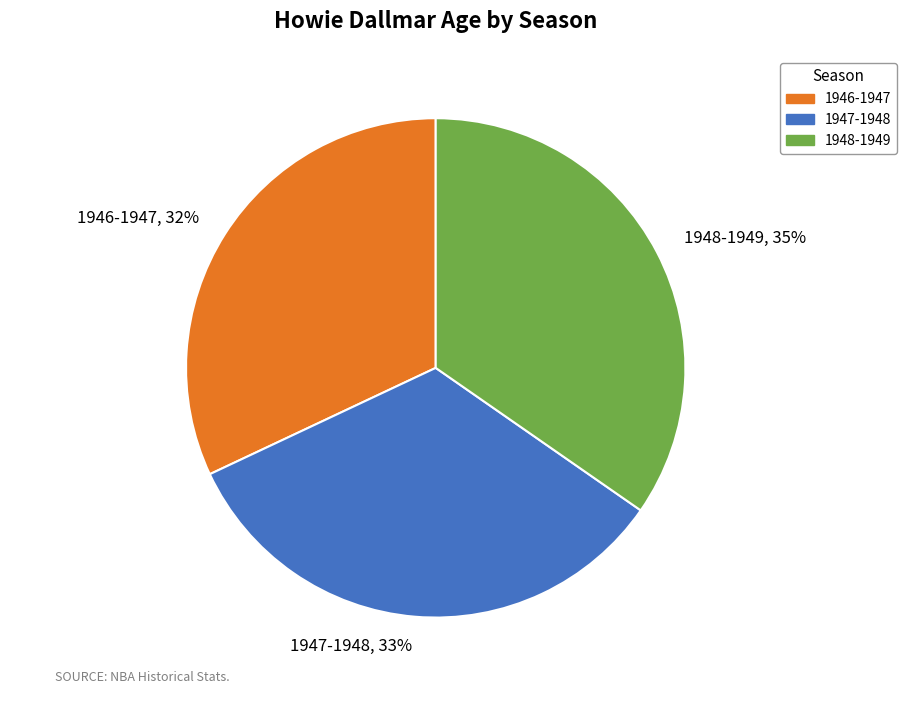

To the nearest percent, what portion does 1946-1947 represent?

32%